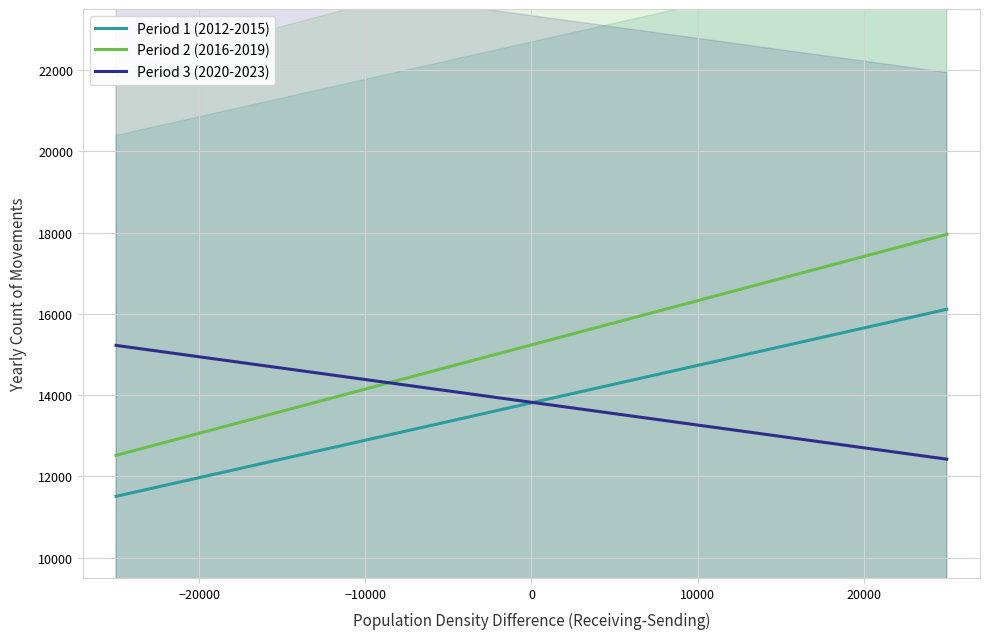

What is the lowest value of the Period 1 (2012-2015) series?

11507.7